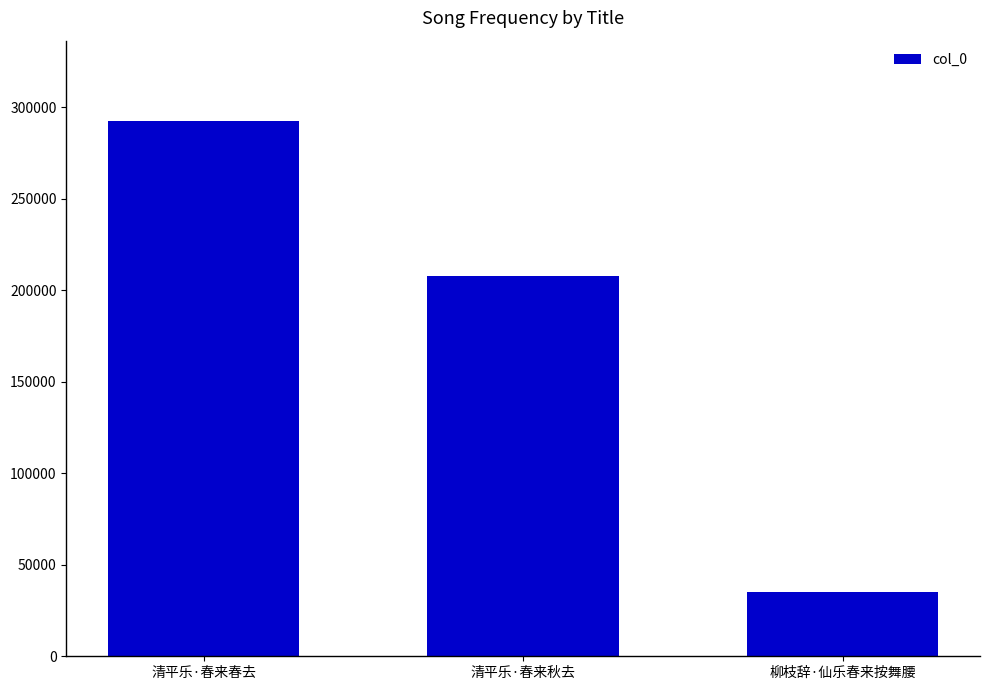

How many bars are there in total?

3